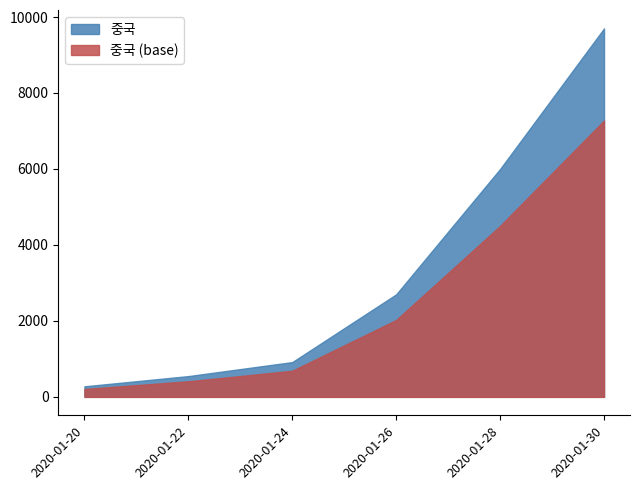

What is the value of the 5th point from the left?

6000